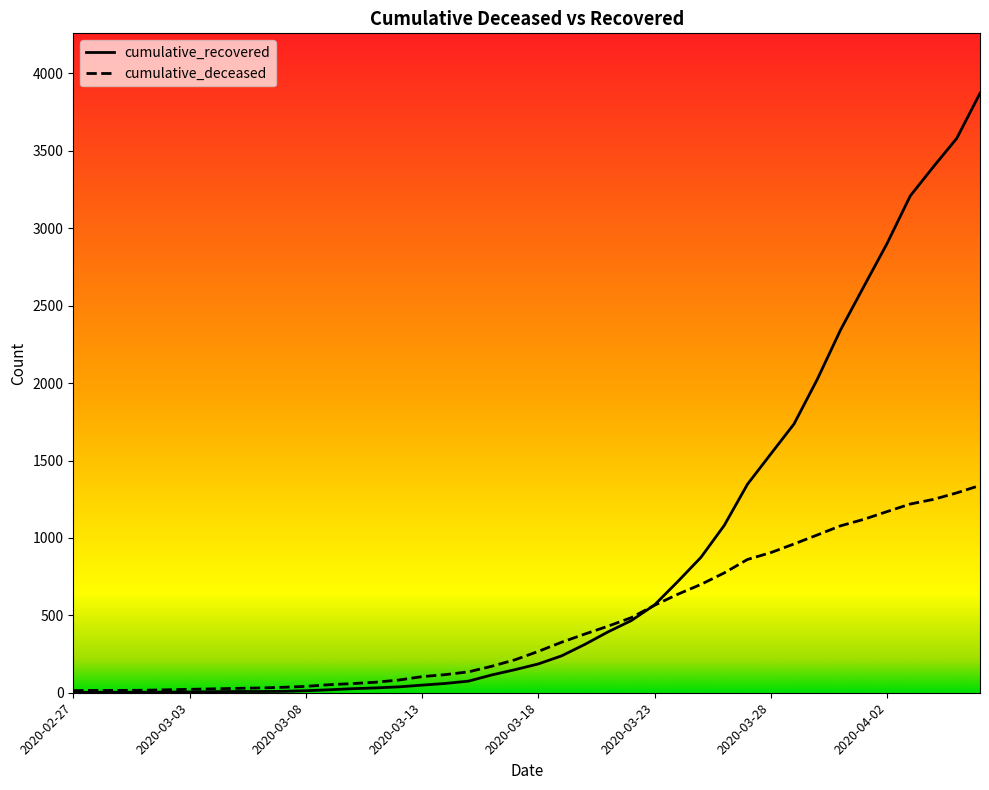

Which series has the largest range (max minus min)?

cumulative_recovered